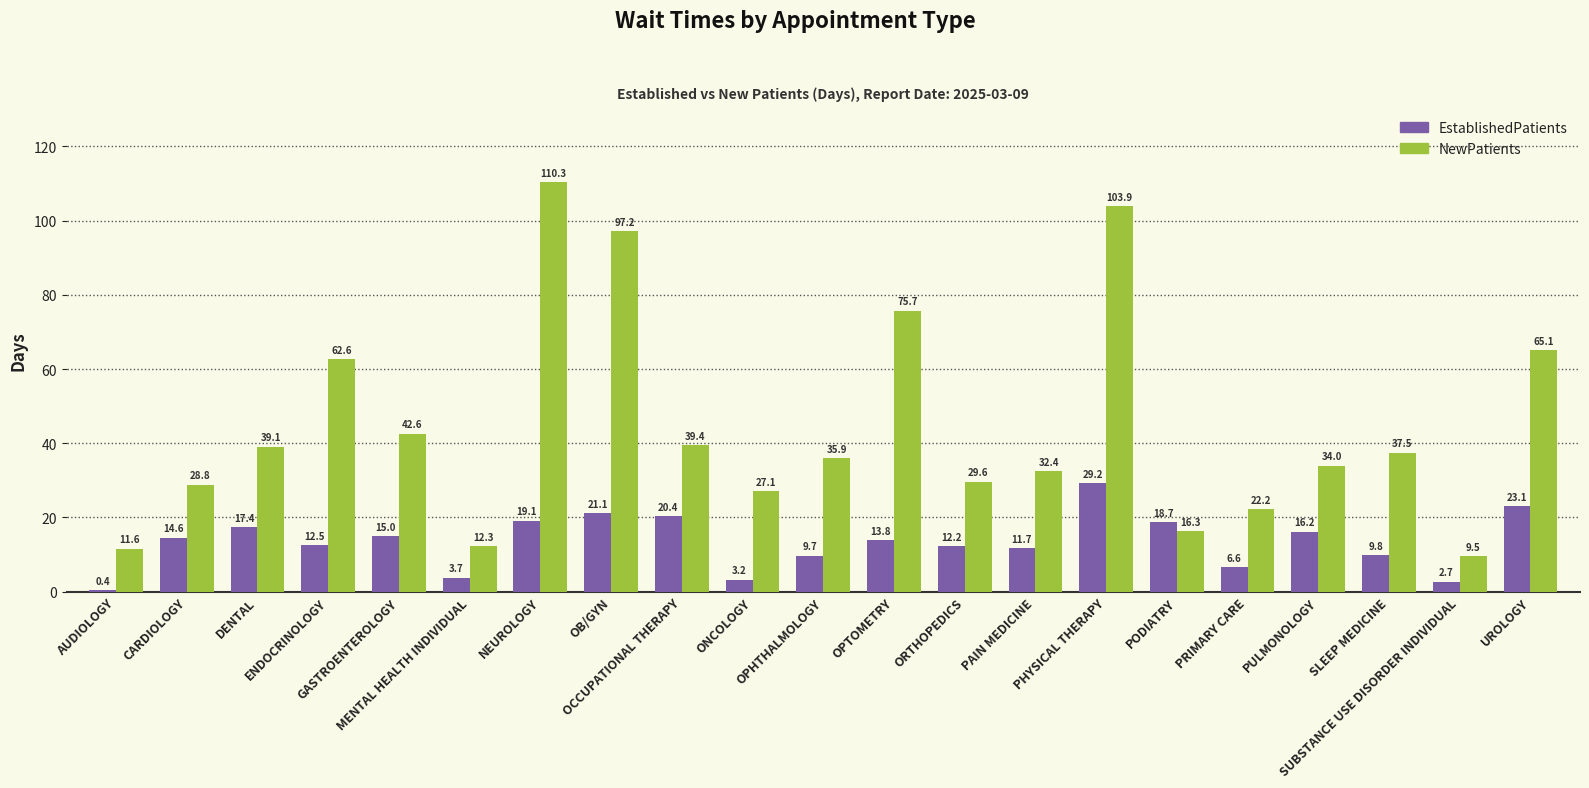

What is the difference between the NewPatients values at MENTAL HEALTH INDIVIDUAL and SUBSTANCE USE DISORDER INDIVIDUAL?

2.8